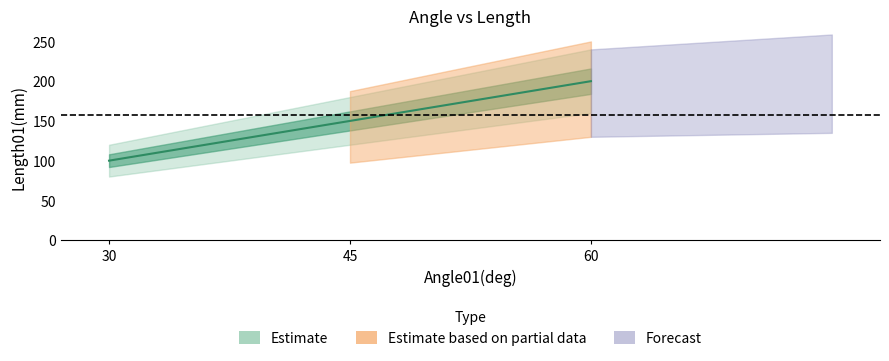

What is the change in value from 30 to 45?

+50